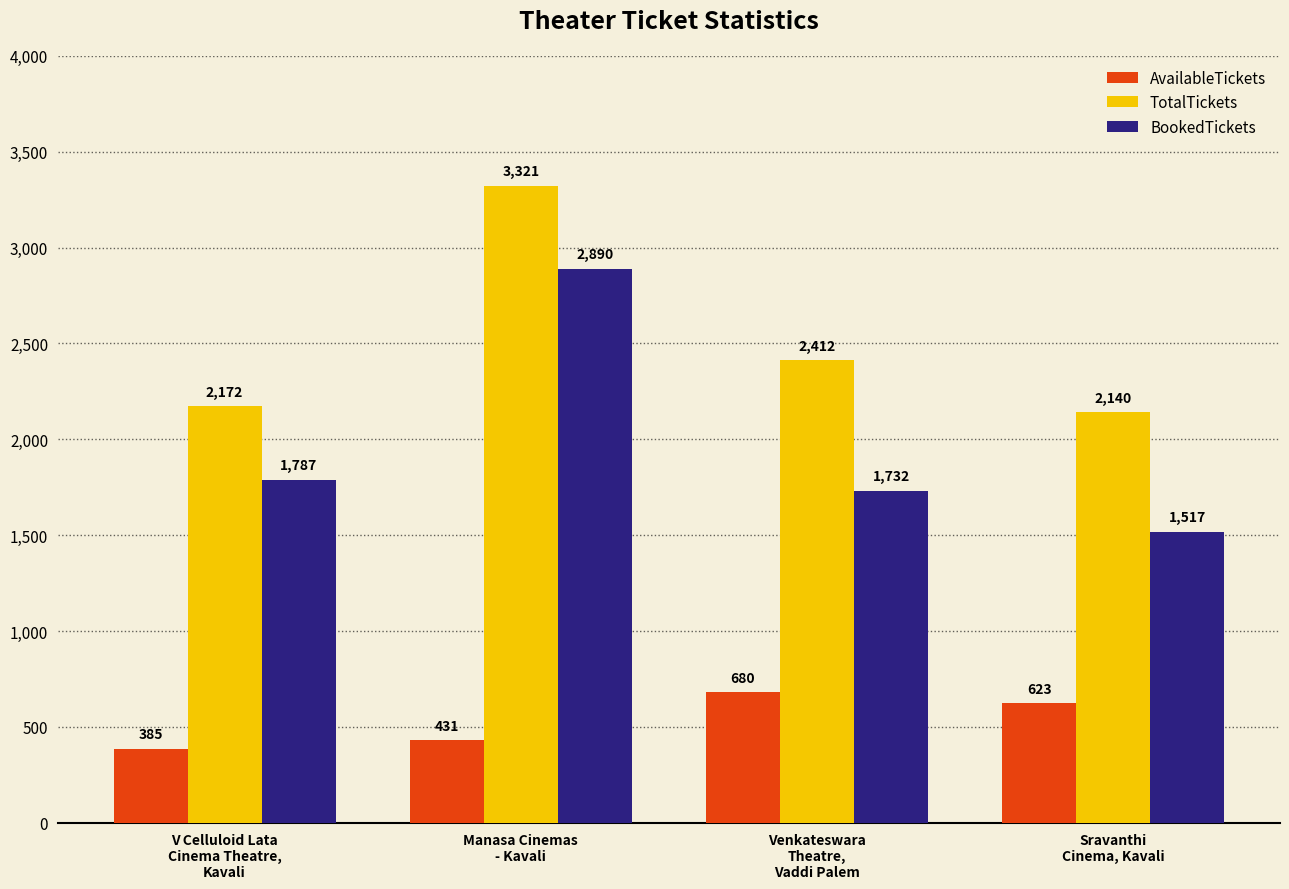

Which series has the largest range (max minus min)?

BookedTickets